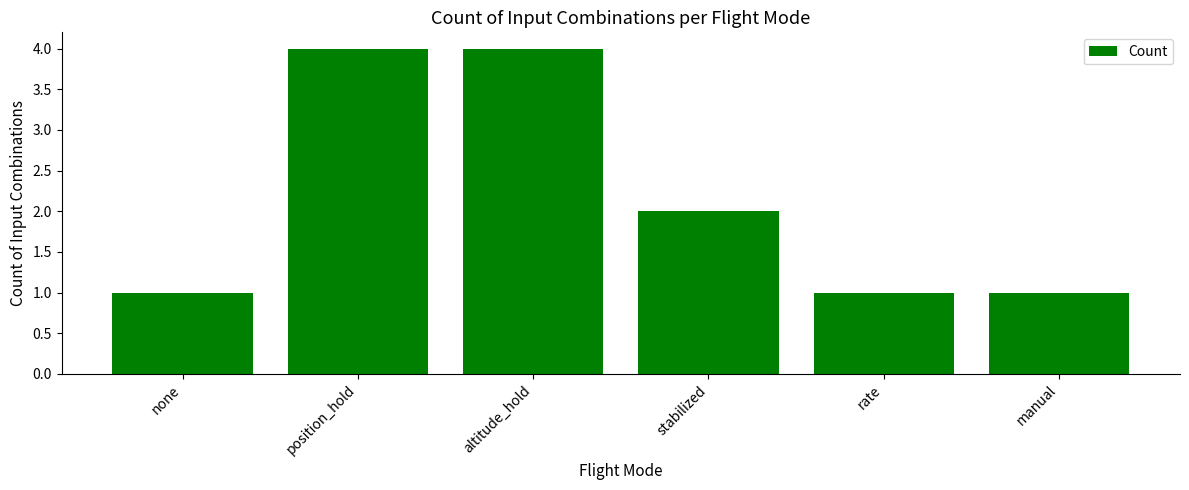

Reading left to right, what are all the values shown in this chart?

none=1	position_hold=4	altitude_hold=4	stabilized=2	rate=1	manual=1